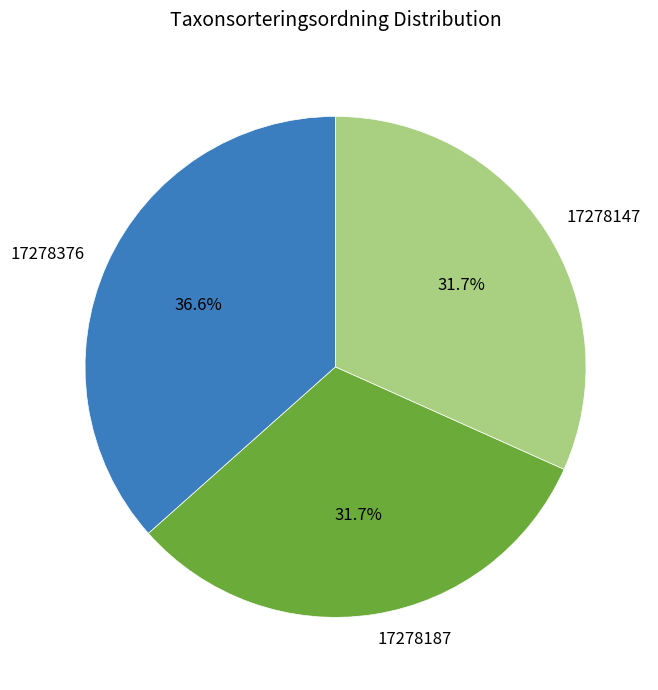

To the nearest percent, what is the combined percentage of 17278187 and 17278147?

63%